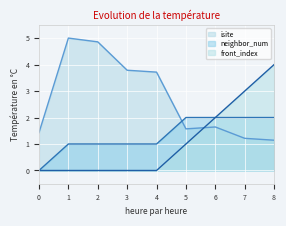

What is the difference between the highest and lowest values at 5?

1.0